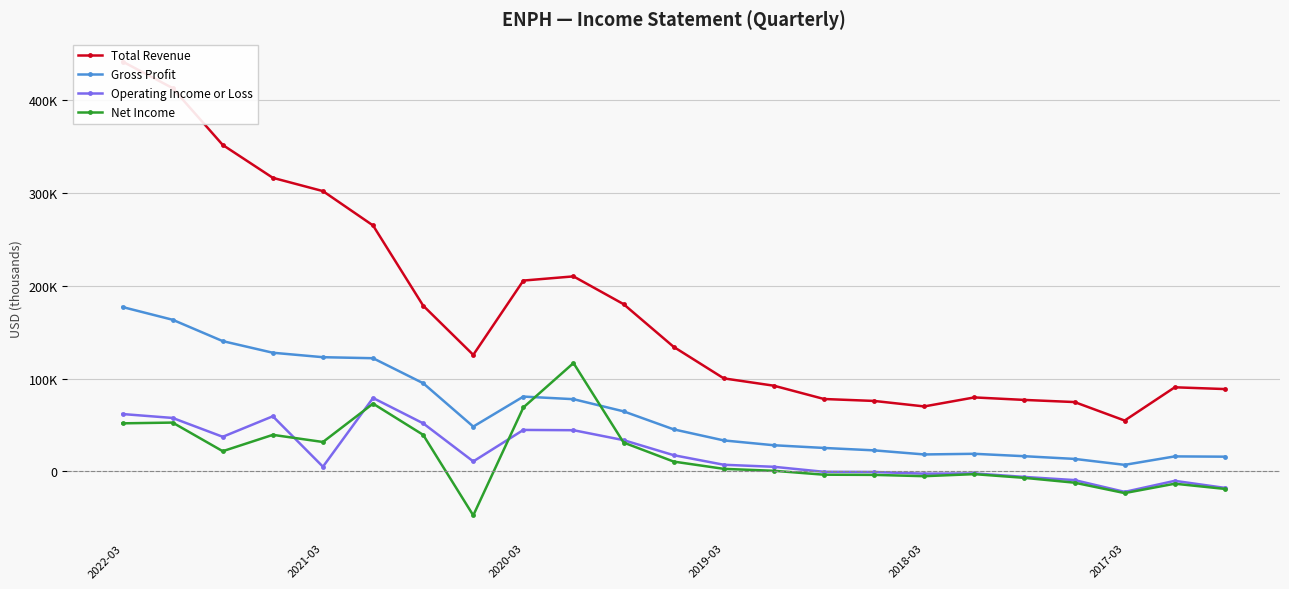

What is the maximum value for Operating Income or Loss?

79100